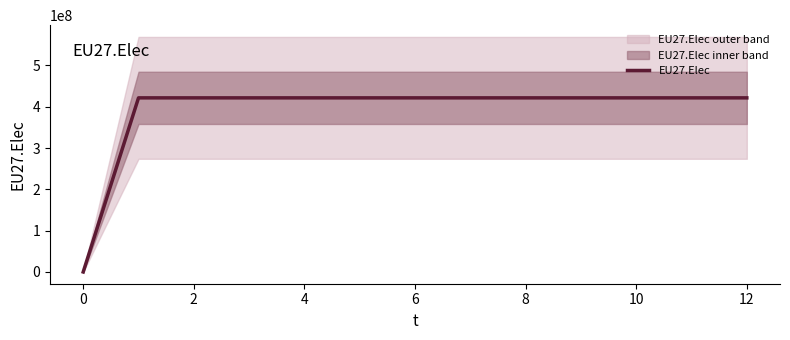

What is the value of the 2nd point from the left?

421489583